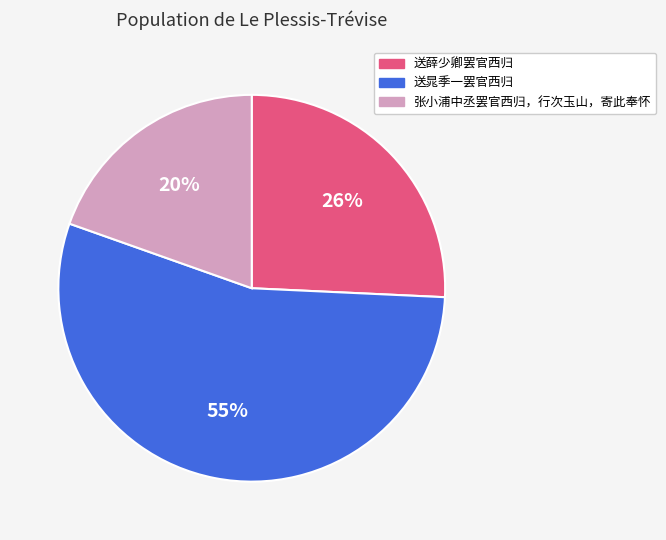

Which category has the smallest portion of the pie?

张小浦中丞罢官西归，行次玉山，寄此奉怀